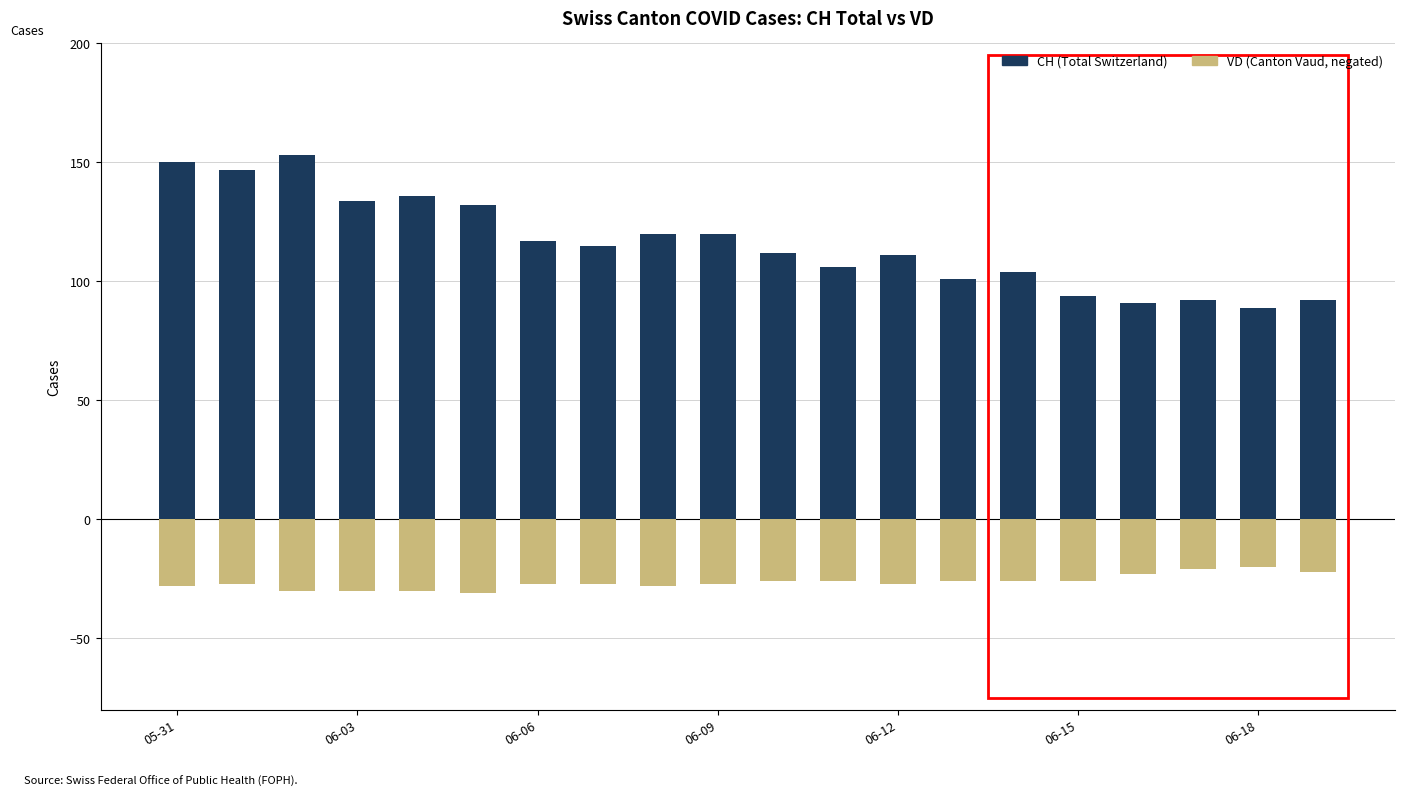

Count the number of data series in this chart.

2